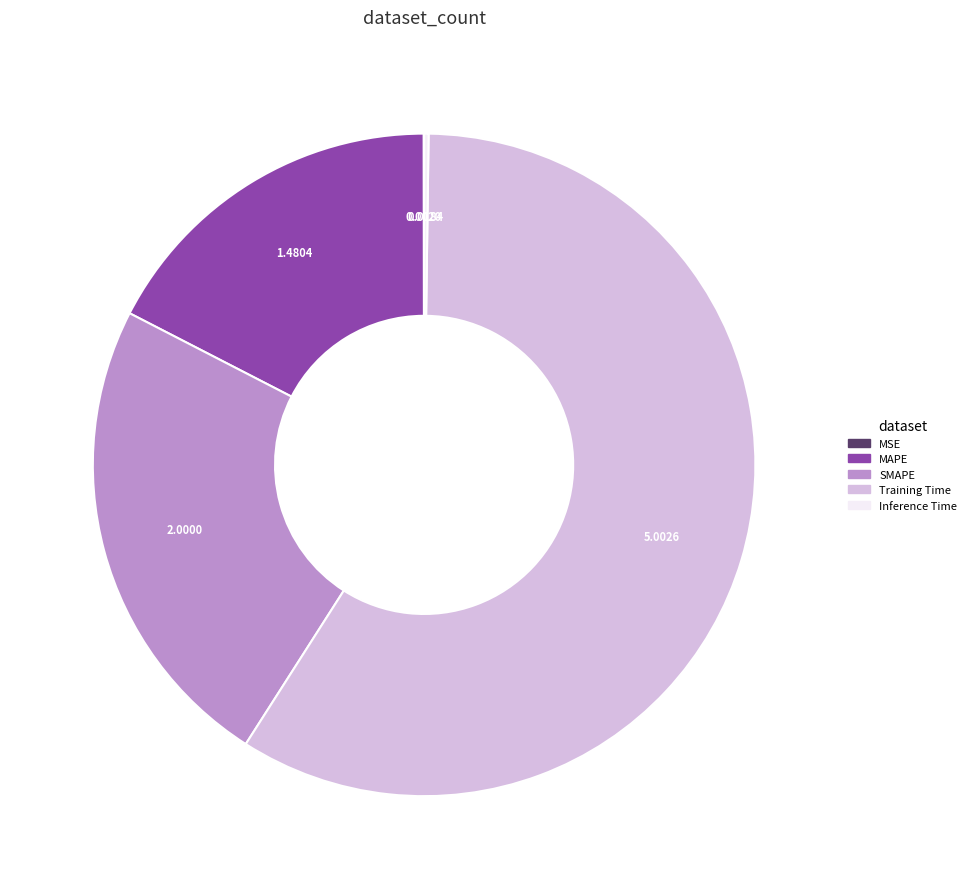

What is the largest slice in the pie chart?

Training Time